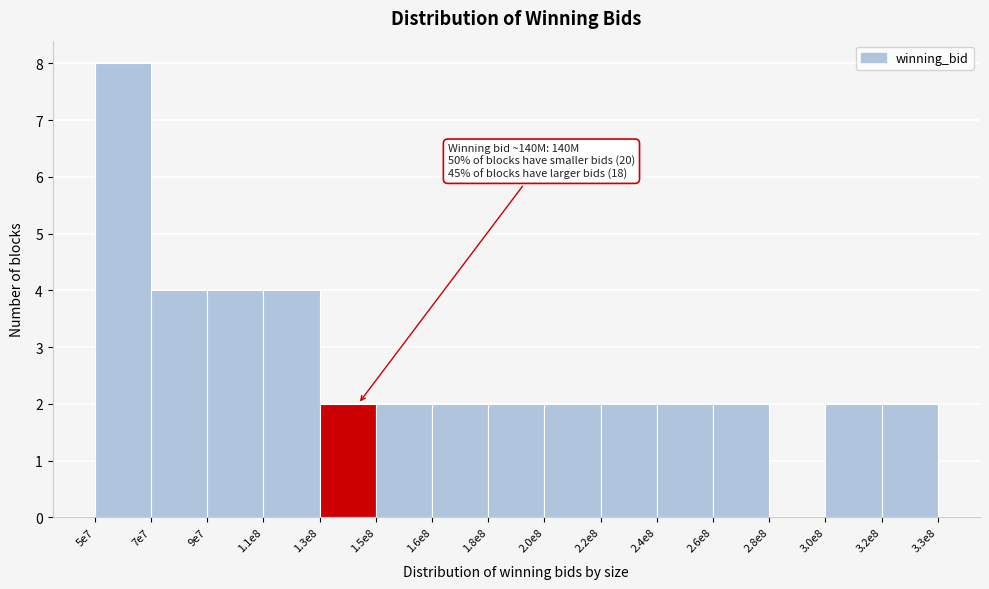

Reading left to right, transcribe all the data shown in this chart.

5e7=8	7e7=4	9e7=4	1.1e8=4	1.3e8=2	1.5e8=2	1.6e8=2	1.8e8=2	2.0e8=2	2.2e8=2	2.4e8=2	2.6e8=2	2.8e8=0	3.0e8=2	3.2e8=2